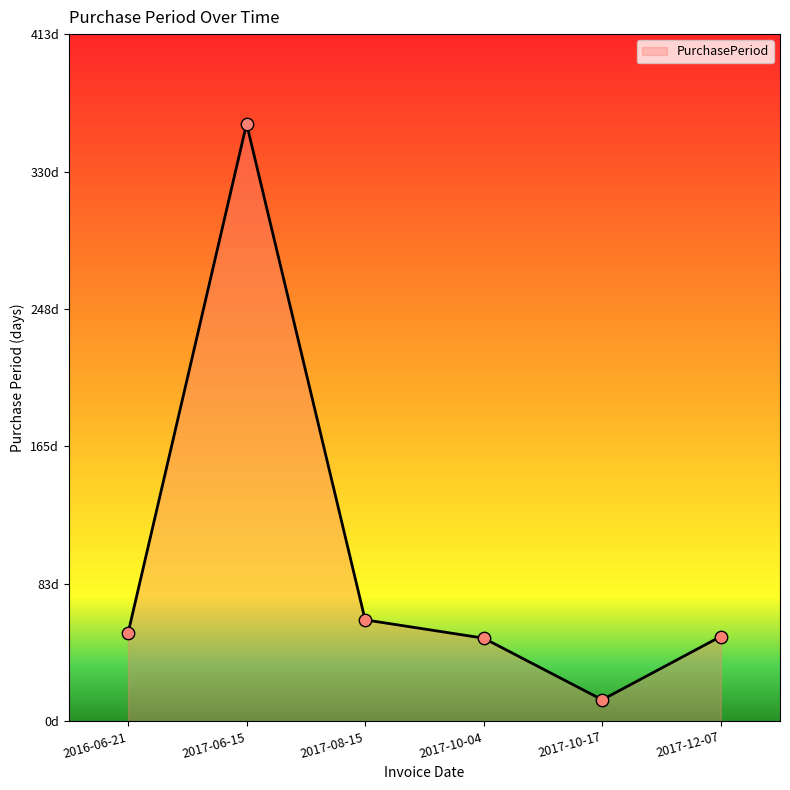

Which has a higher value, 2017-10-04 or 2017-12-07?

2017-12-07